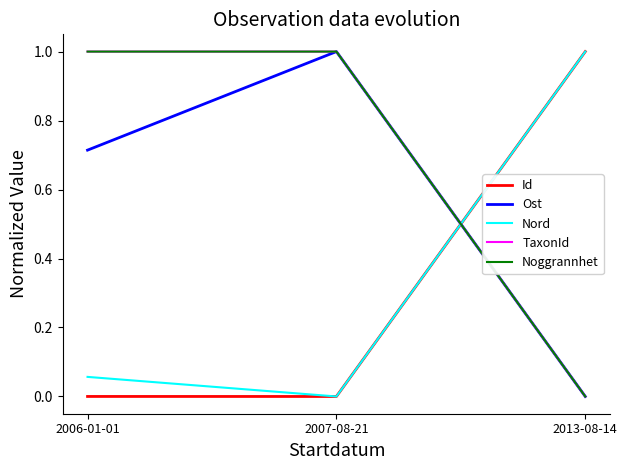

What is the label of the 1st point from the left?

2006-01-01